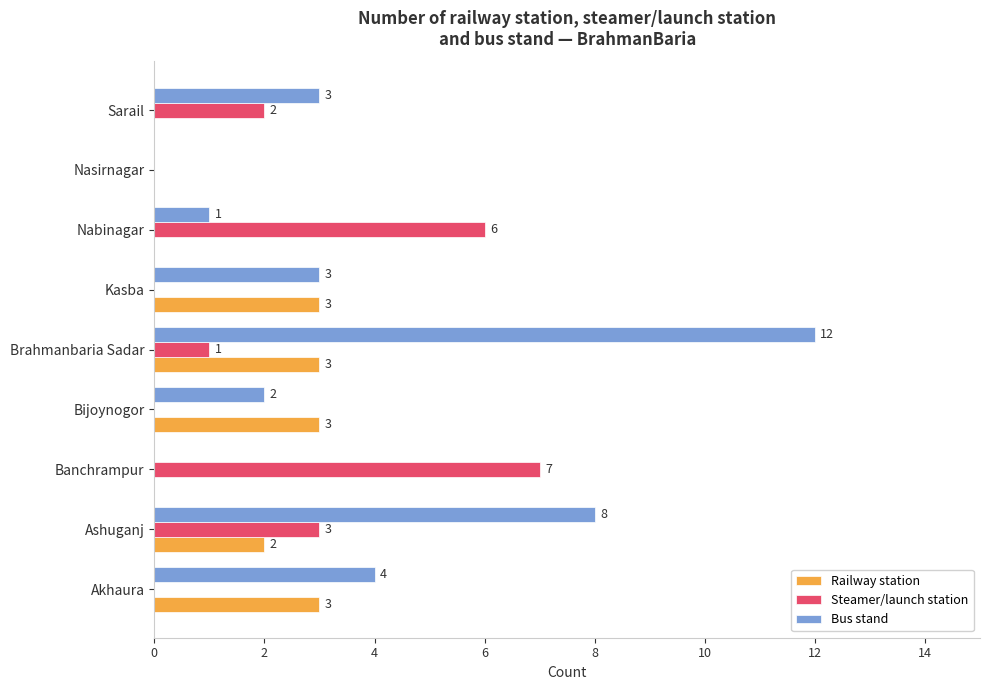

The Bus stand series shows 3 at Sarail. True or false?

True